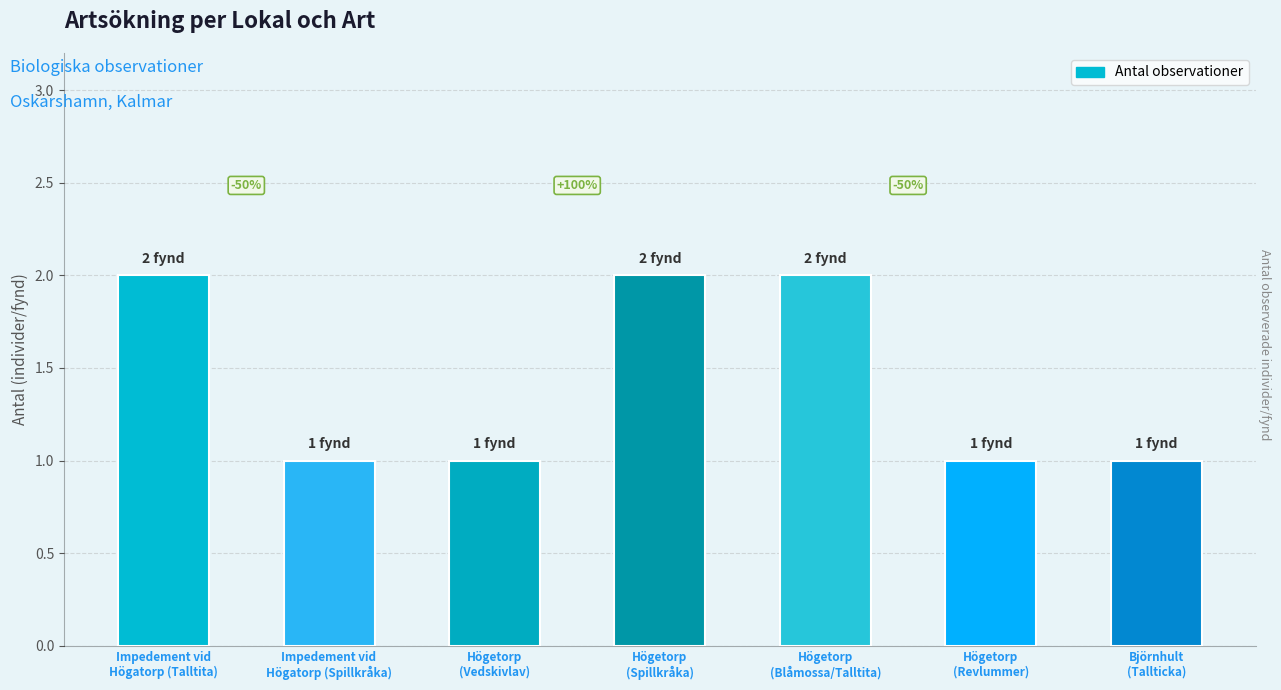

What is the sum of the values at Högetorp
(Blåmossa/Talltita) and Björnhult
(Tallticka)?

3